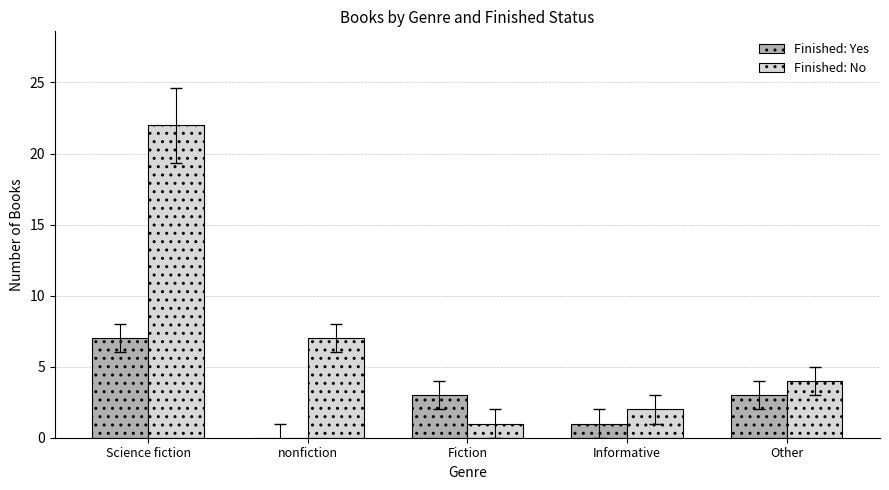

At which label does Finished: No first exceed 4?

Science fiction